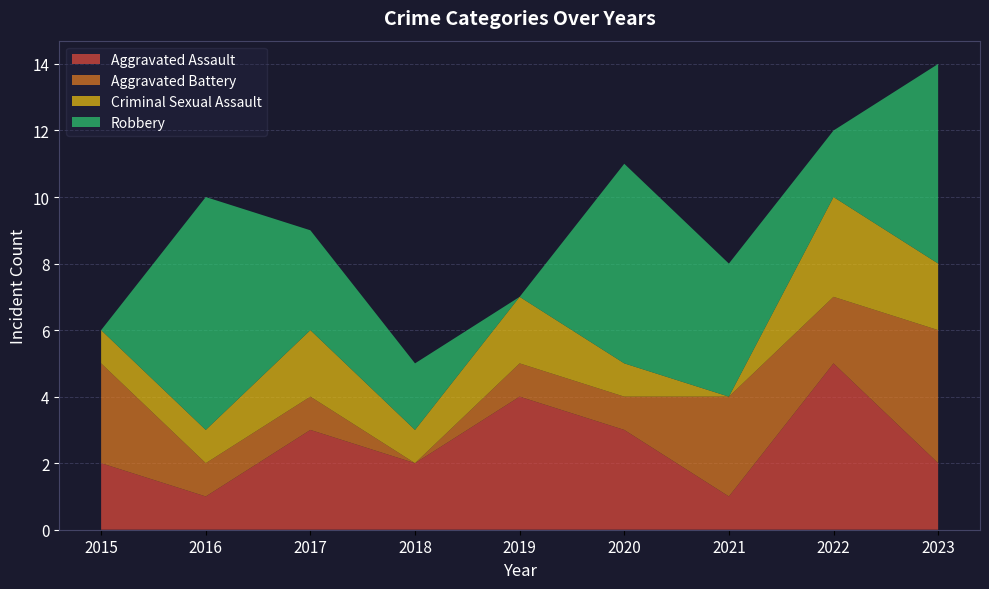

Reading left to right, extract all data points from this chart.

Aggravated Assault: 2015=2	2016=1	2017=3	2018=2	2019=4	2020=3	2021=1	2022=5	2023=2
Aggravated Battery: 2015=3	2016=1	2017=1	2018=0	2019=1	2020=1	2021=3	2022=2	2023=4
Criminal Sexual Assault: 2015=1	2016=1	2017=2	2018=1	2019=2	2020=1	2021=0	2022=3	2023=2
Robbery: 2015=0	2016=7	2017=3	2018=2	2019=0	2020=6	2021=4	2022=2	2023=6